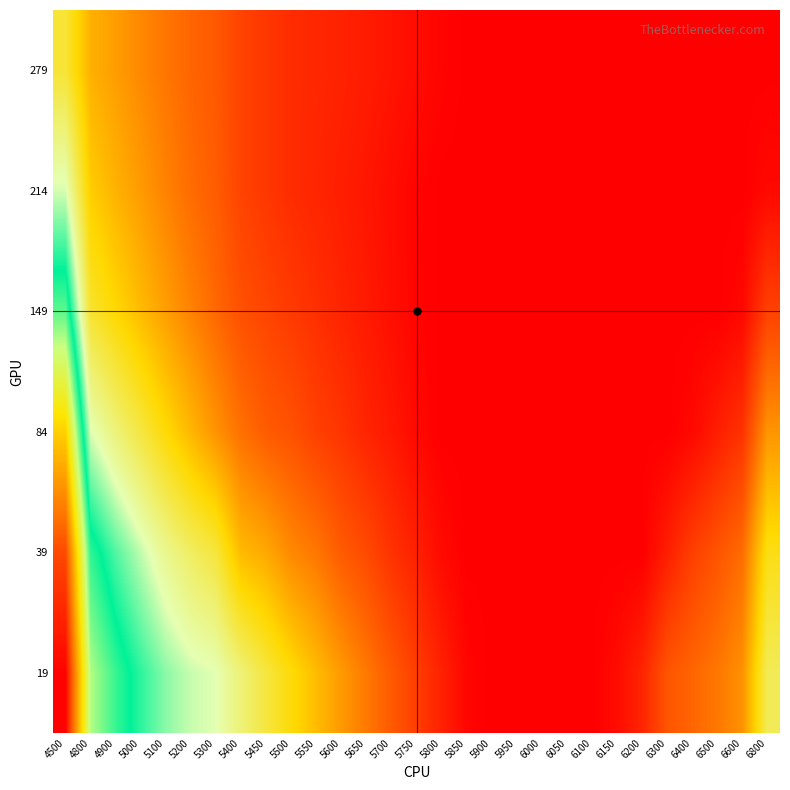

Which series has the largest range (max minus min)?

19